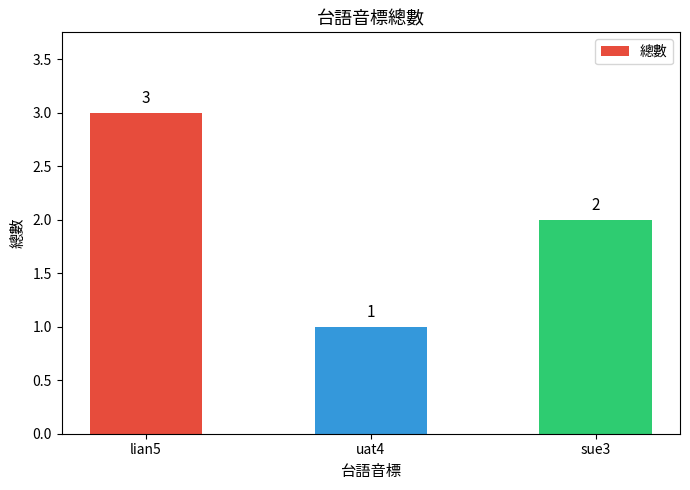

Count the number of data series in this chart.

1